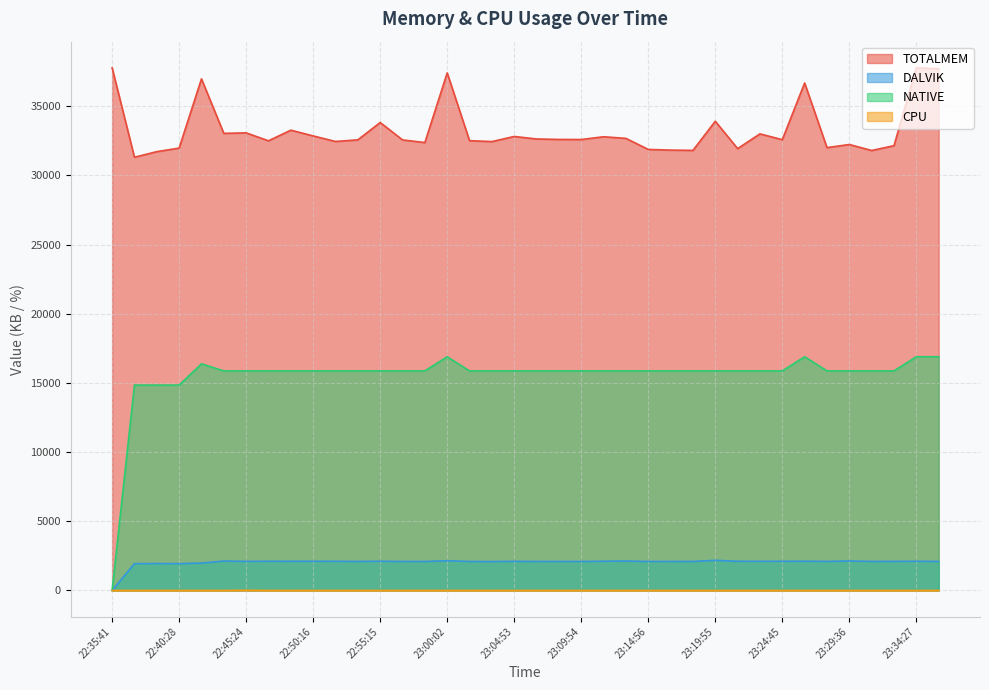

How many values in CPU are above zero?

1